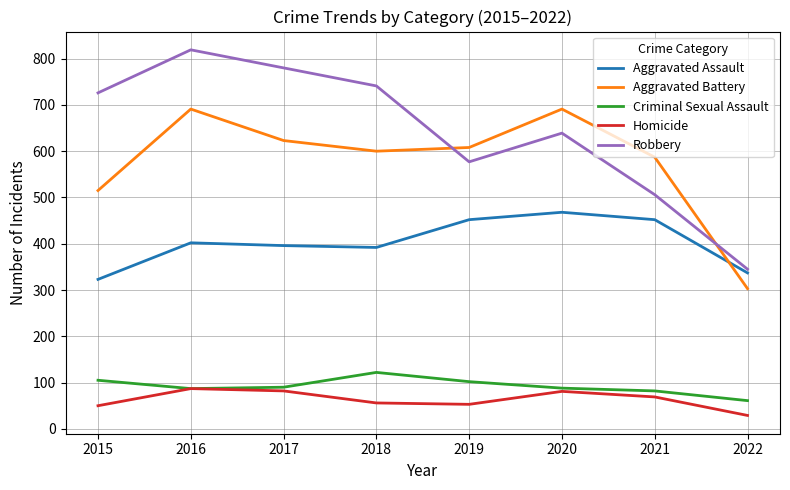

At 2021, list the series in order from smallest to largest.

Homicide, Criminal Sexual Assault, Aggravated Assault, Robbery, Aggravated Battery